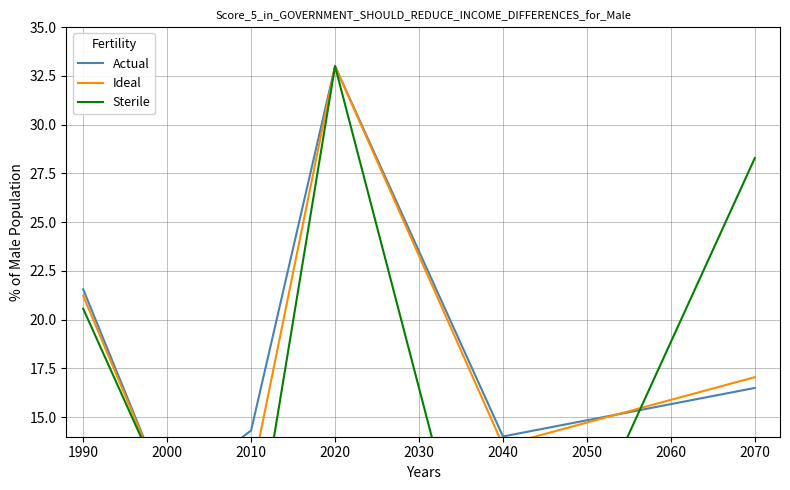

How many positive values does the Sterile series have?

5